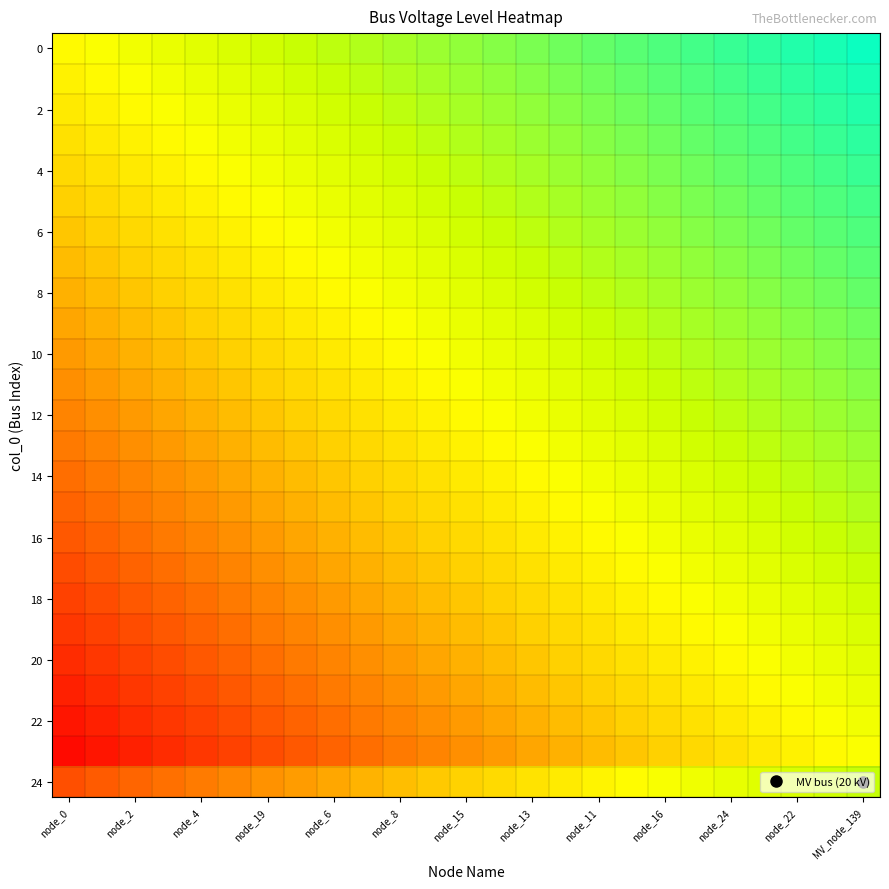

How many data points does each series have?

25